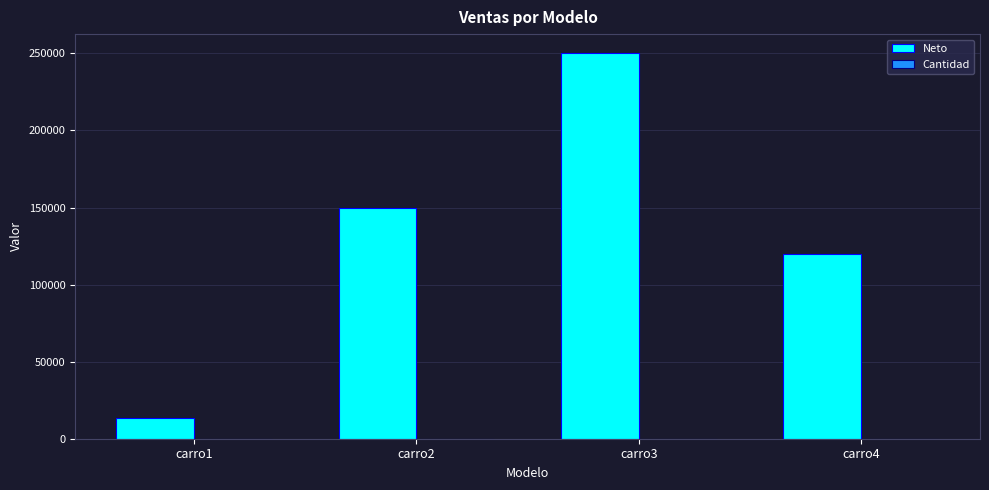

Which label corresponds to the largest value in the chart?

carro3